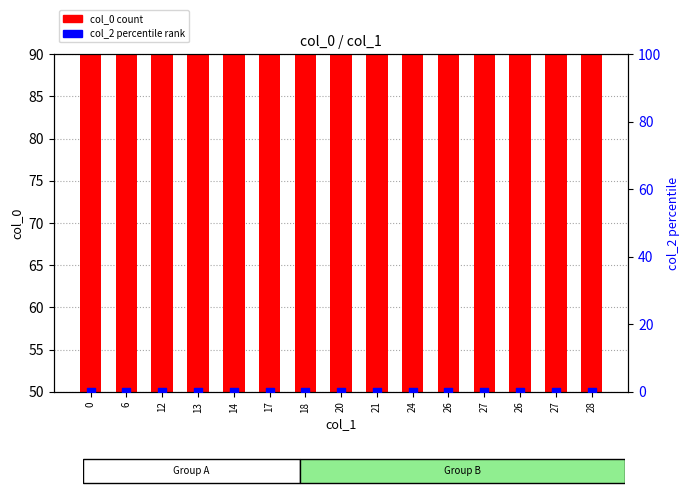

Which series has the widest spread of Y values?

col_0 (count)